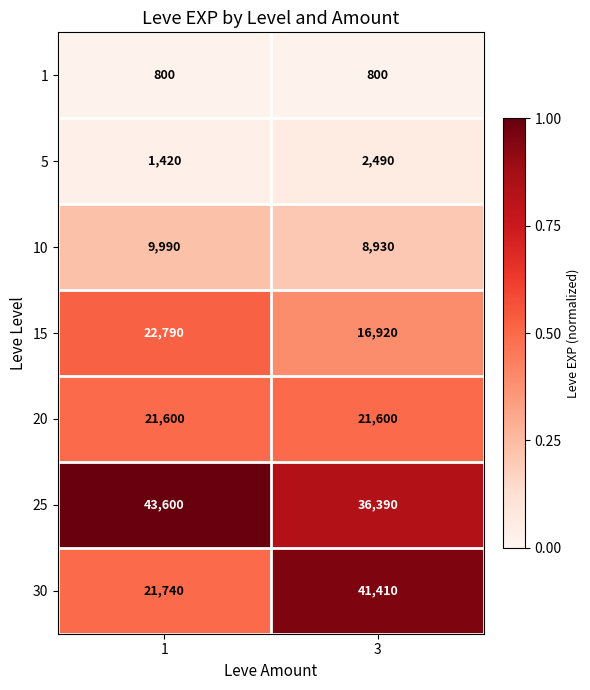

Reading left to right, what are all the values shown in this chart?

1: 800	800
5: 1420	2490
10: 9990	8930
15: 22790	16920
20: 21600	21600
25: 43600	36390
30: 21740	41410